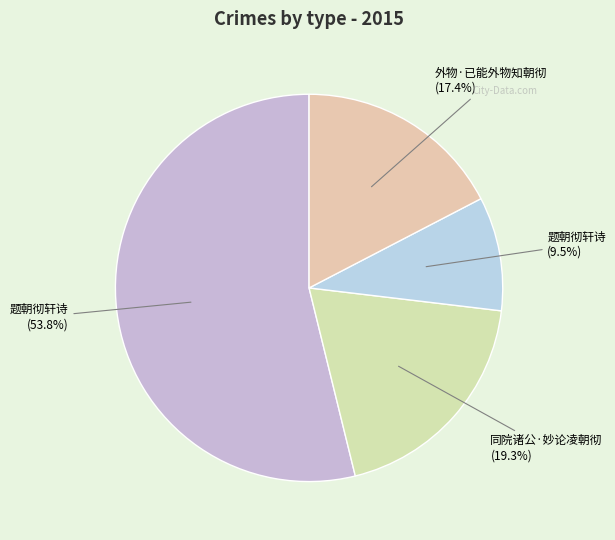

How many segments does this pie chart have?

4